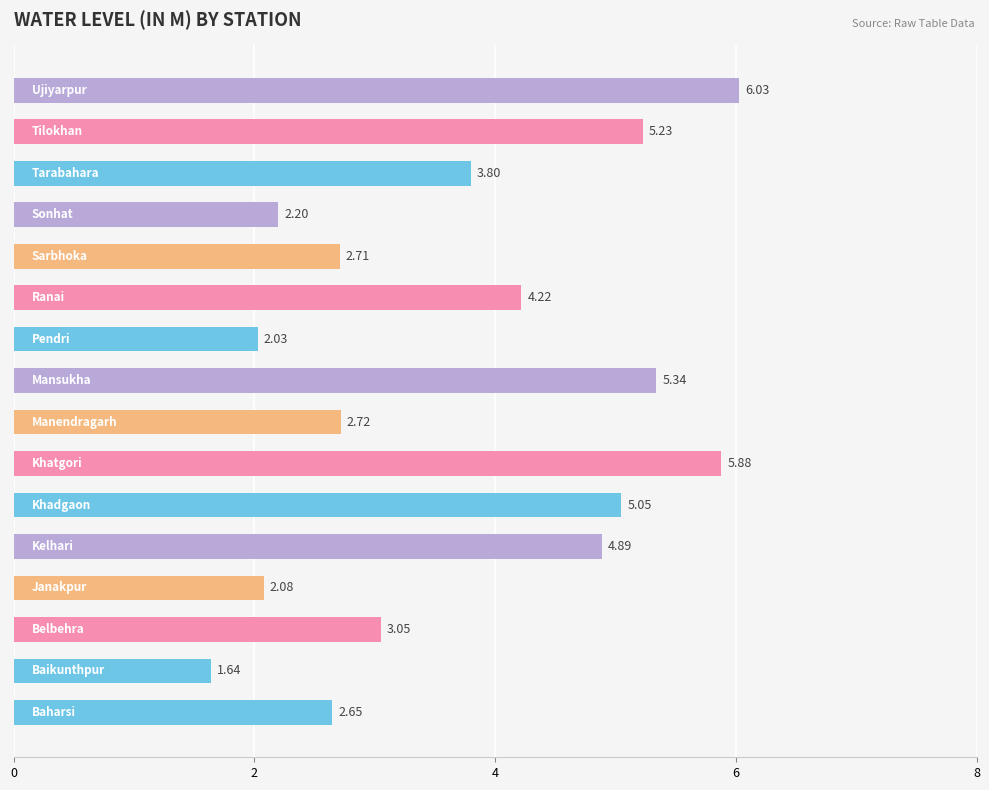

What is the difference between the maximum and minimum values?

4.4